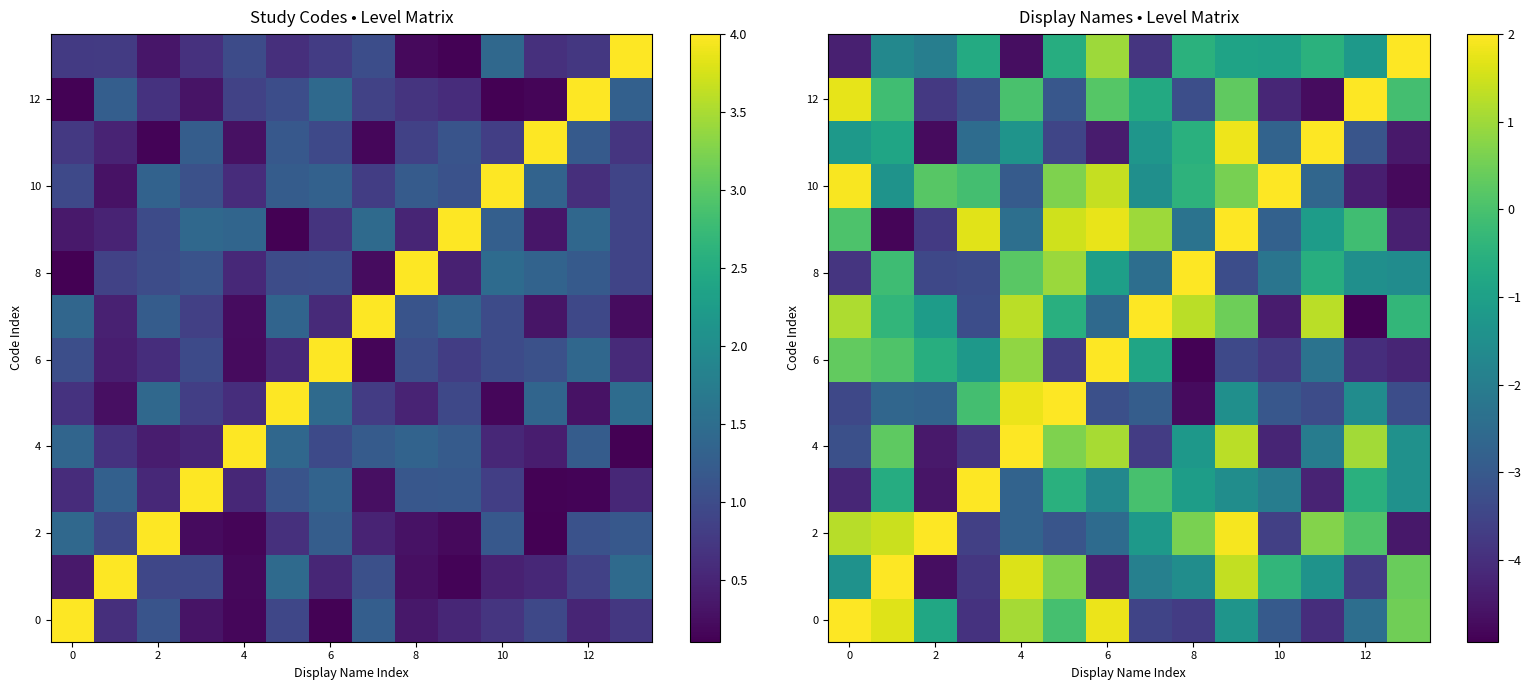

Which series changed the most between 0 and 2?

12